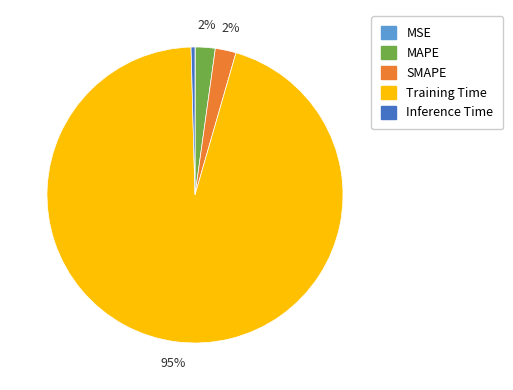

What is the largest slice in the pie chart?

Training Time